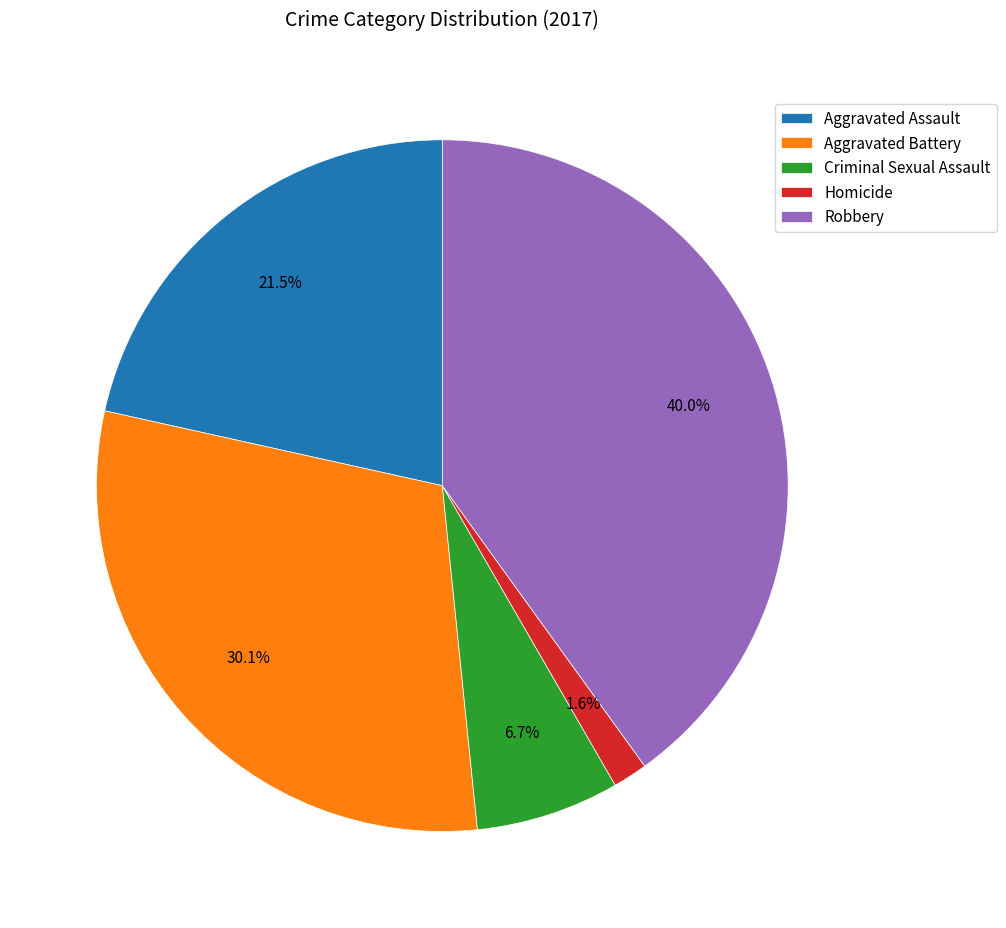

True or false: Robbery accounts for 28% of the total.

False